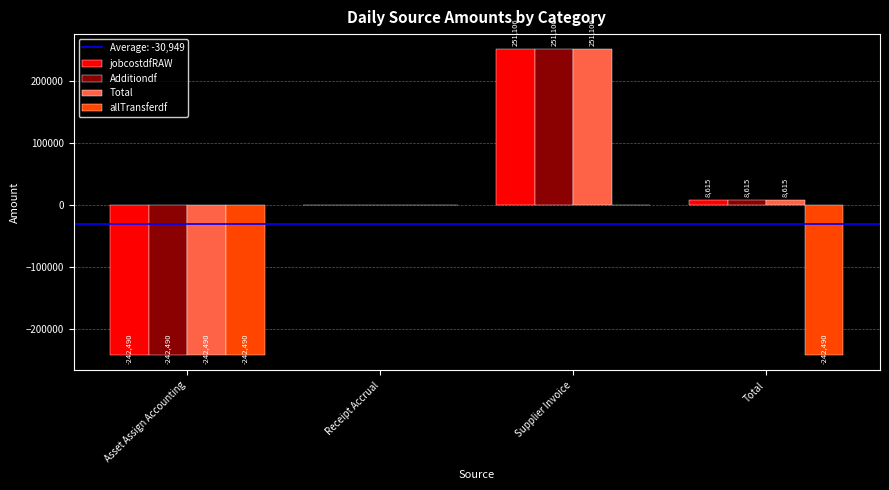

What is the greatest value displayed?

251105.5